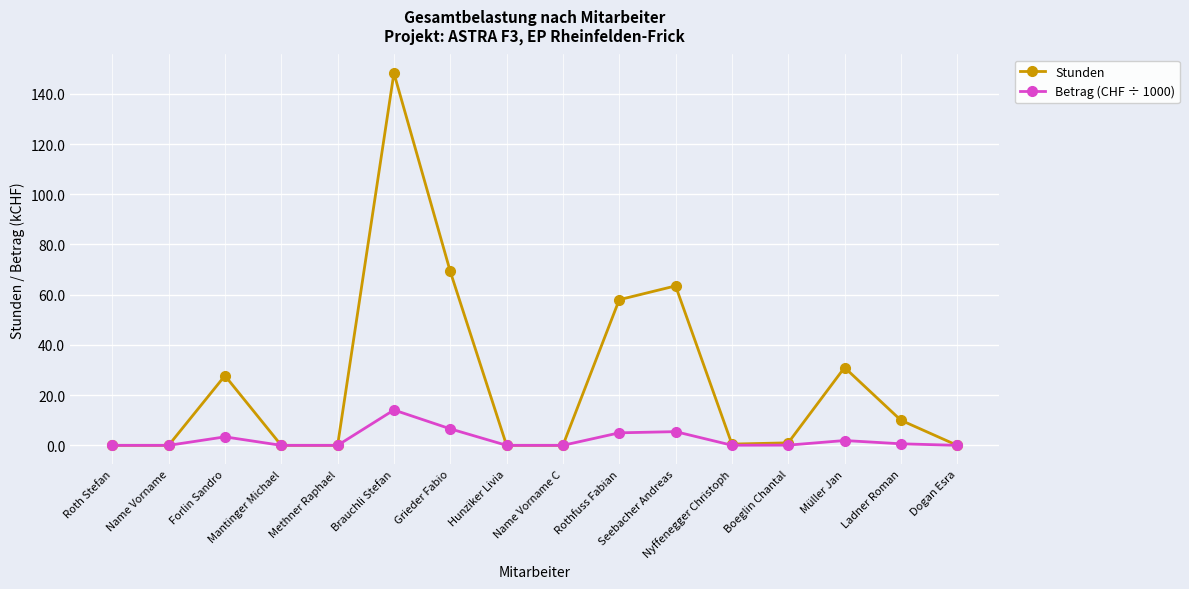

Which series has the widest spread of values?

Stunden